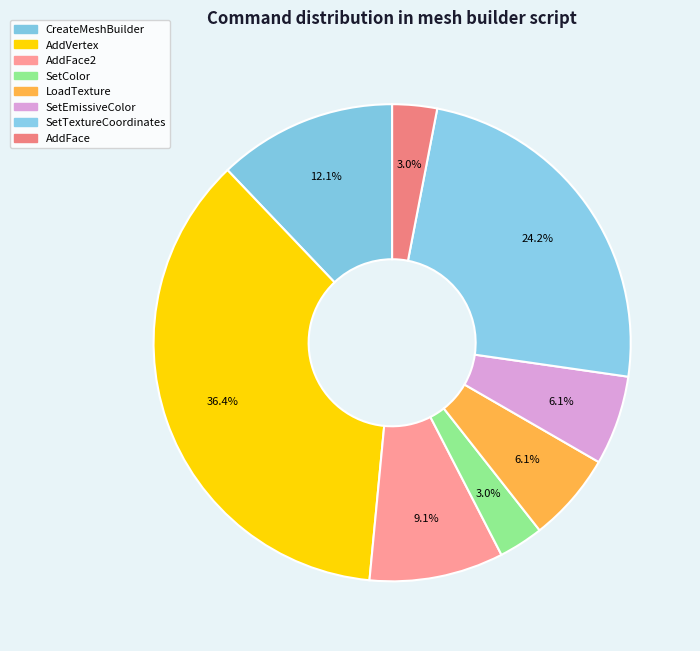

Does any single category account for the majority?

No